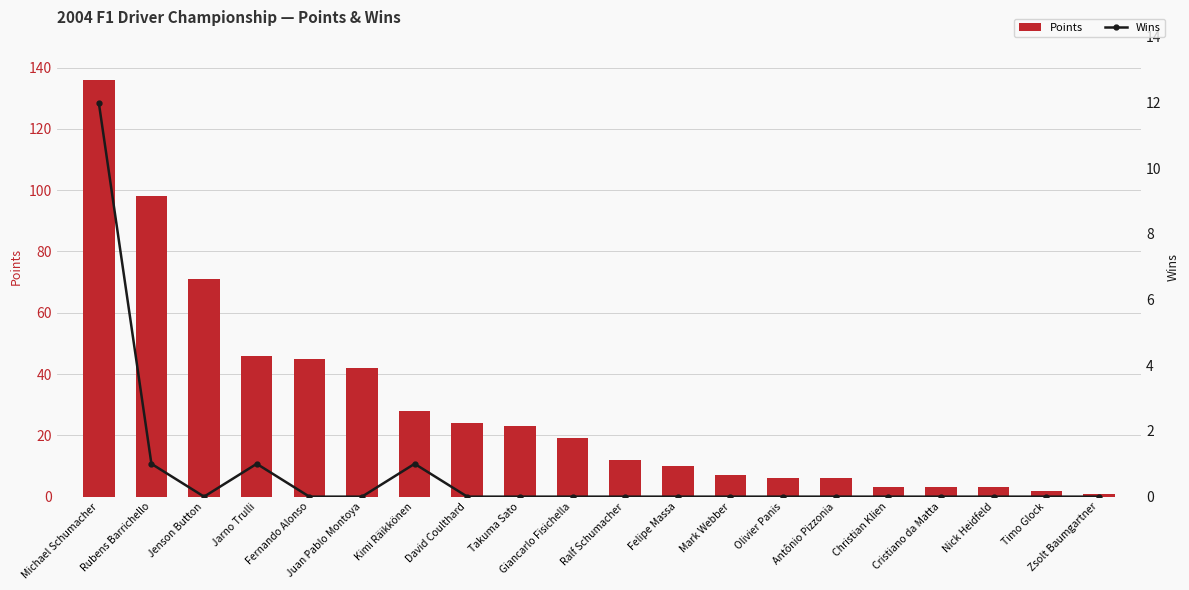

What is the minimum value for Points?

1